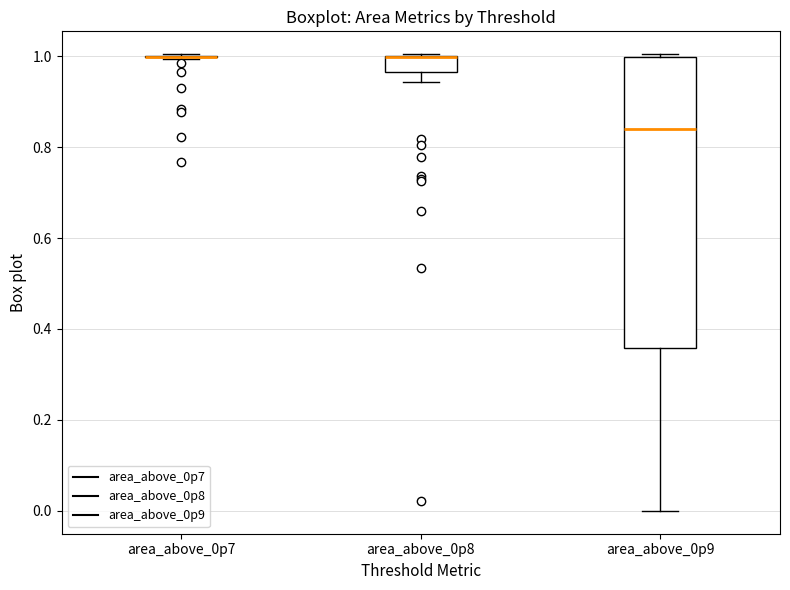

Reading left to right, transcribe this box plot: for each box, give where its median line is, the range the box spans, and where its two whiskers end, as read against the y-axis. The values are not printed on the chart, so give them approximately, as read against the axis.

area_above_0p7: box collapsed to a line at 1.00, whiskers 1.00 to 1.00
area_above_0p8: median 1.00 (drawn on the box's upper edge), box 0.96 to 1.00, whiskers 0.94 to 1.00
area_above_0p9: median 0.84, box 0.36 to 1.00, whiskers 0.00 to 1.00